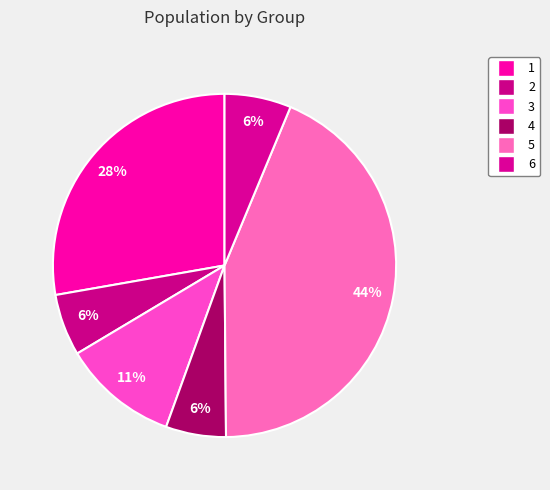

What percentage is the 1 slice, to the nearest percent?

28%